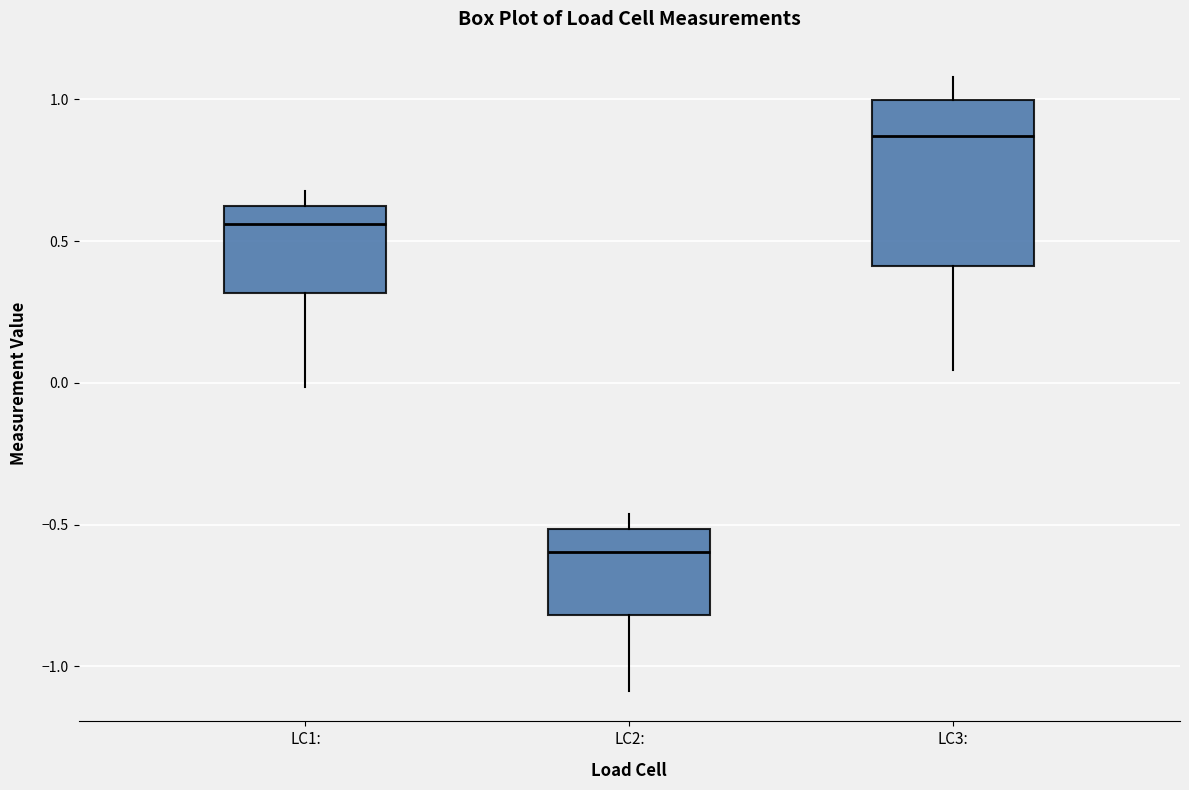

Reading left to right, transcribe this box plot: for each box, give where its median line is, the range the box spans, and where its two whiskers end, as read against the y-axis. The values are not printed on the chart, so give them approximately, as read against the axis.

LC1:: median 0.55, box 0.30 to 0.65, whiskers 0.00 to 0.70
LC2:: median -0.60, box -0.80 to -0.50, whiskers -1.10 to -0.45
LC3:: median 0.85, box 0.40 to 1.00, whiskers 0.05 to 1.10